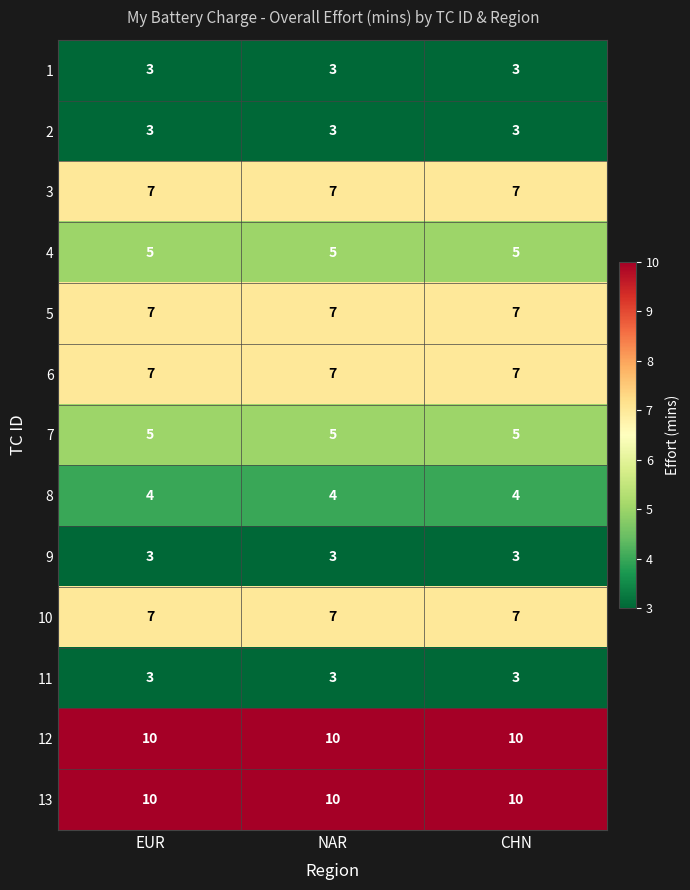

What is the lowest value of the 4 series?

5